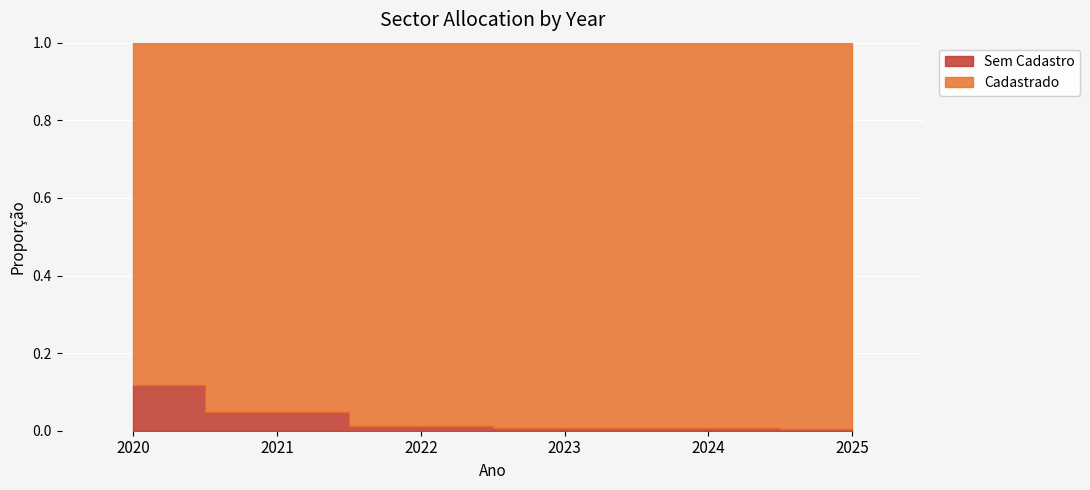

At which label does Cadastrado reach its minimum?

2020